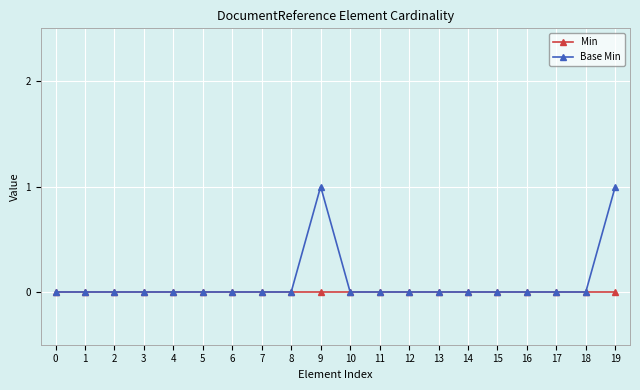

What is the greatest value displayed?

1